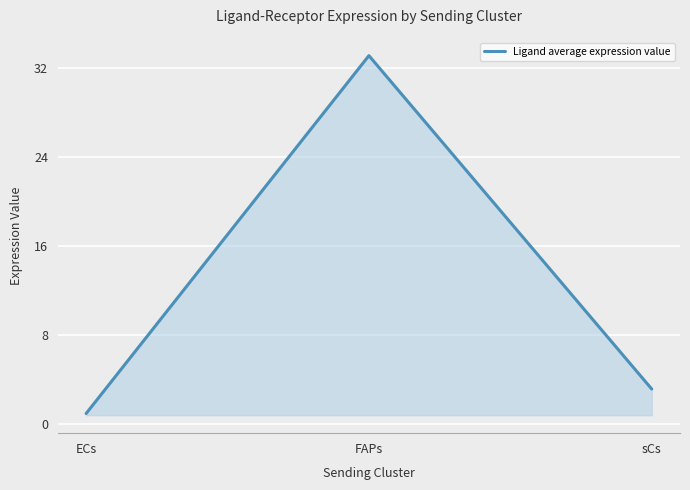

Rank the categories by value from lowest to highest.

ECs, sCs, FAPs